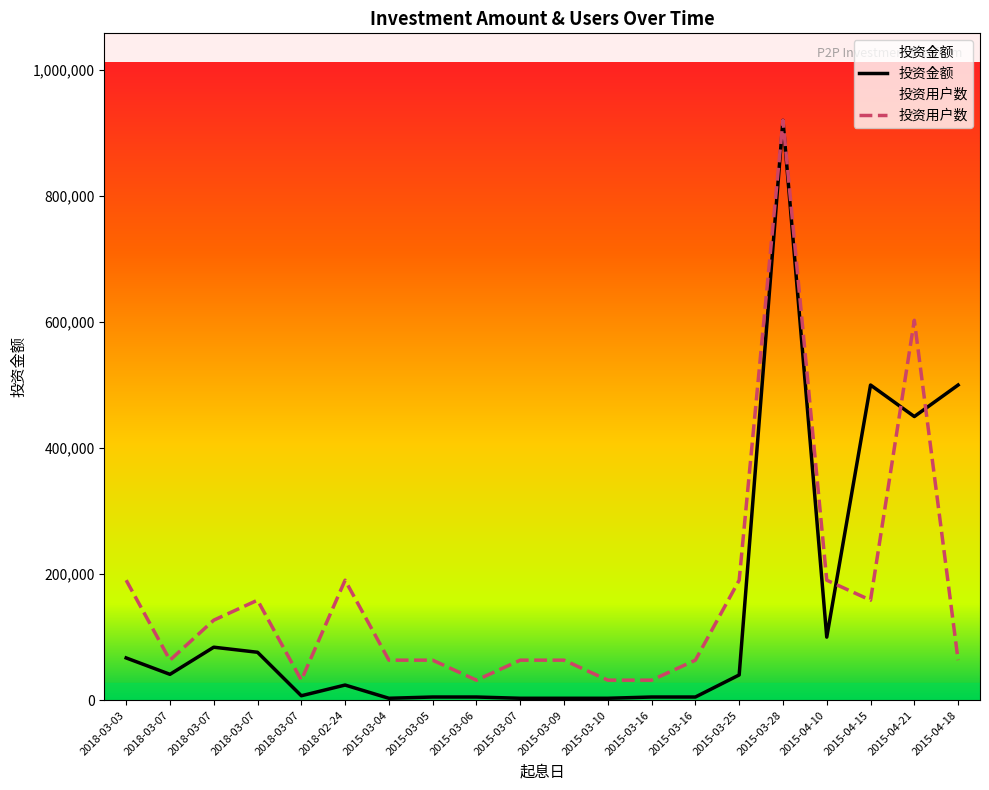

What is the sum of the 投资金额 values at 2015-03-28 and 2015-03-25?

960000.0